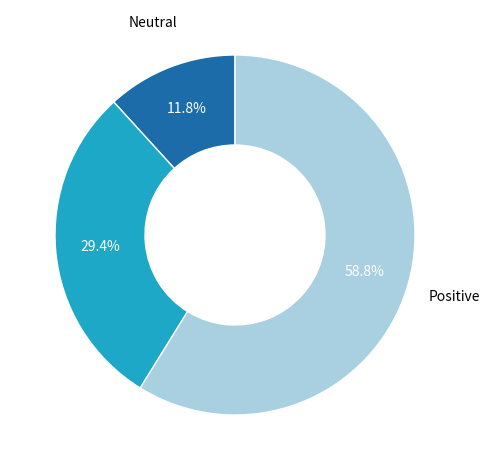

Count the number of slices in the pie.

3